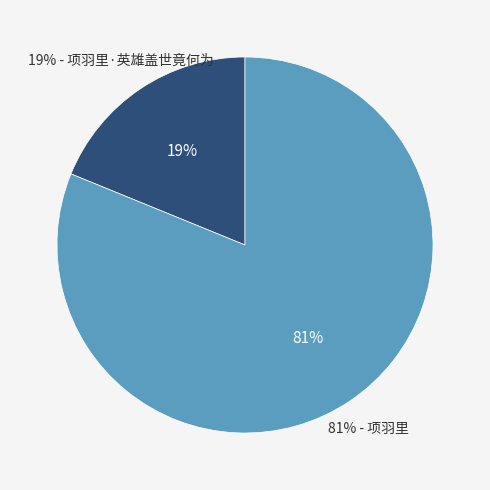

What percentage is NOT represented by 项羽里?

18.8%